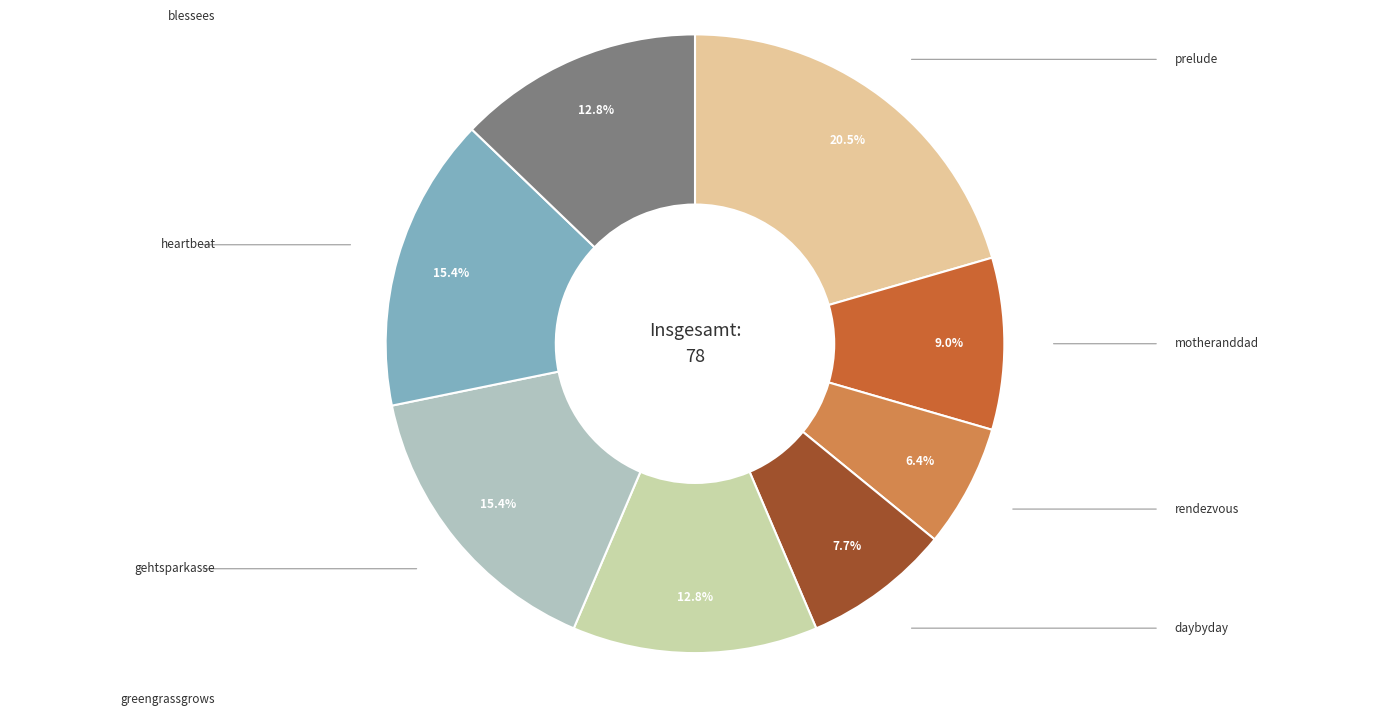

Count the number of slices in the pie.

8